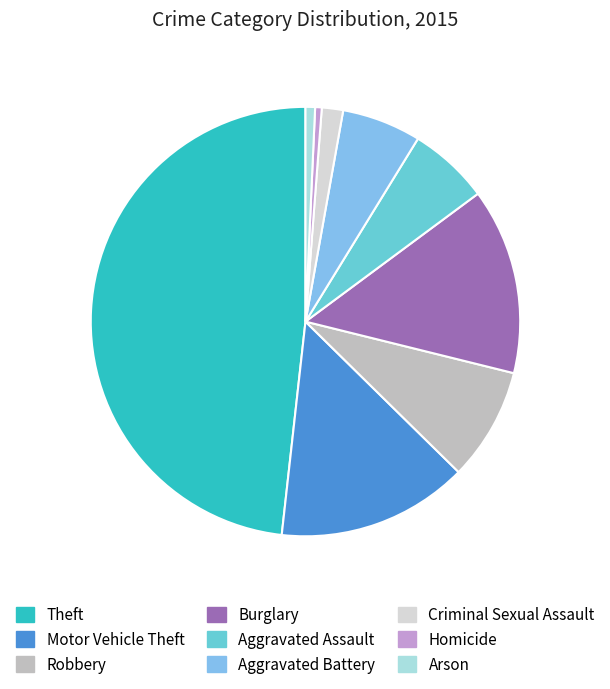

Is there a majority slice in this chart?

No